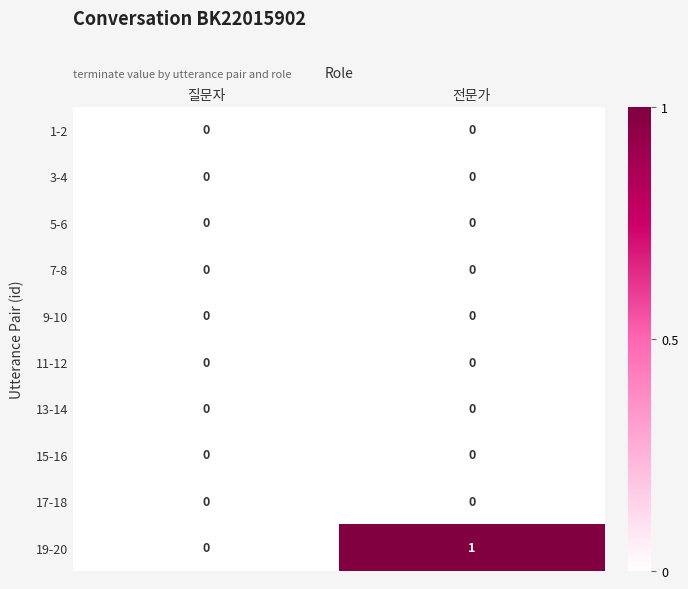

Count the number of categories in the chart.

2